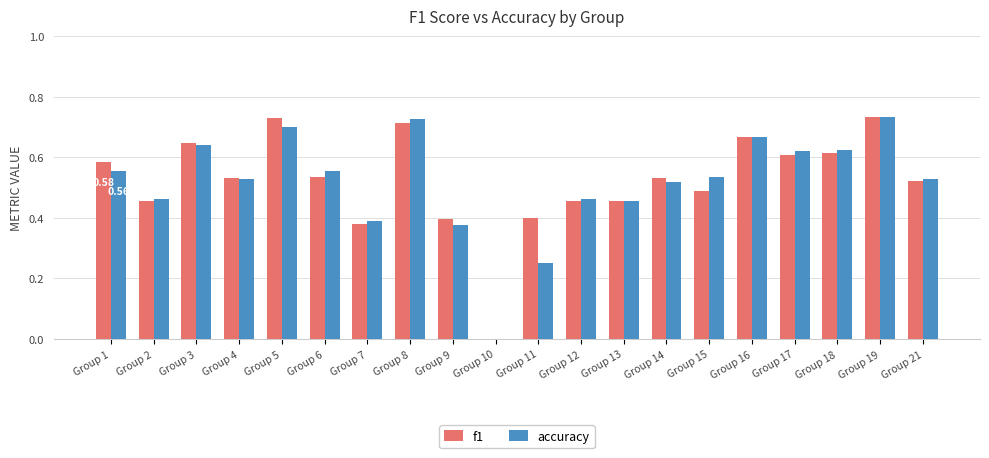

What is the total value across all series at Group 4?

1.1